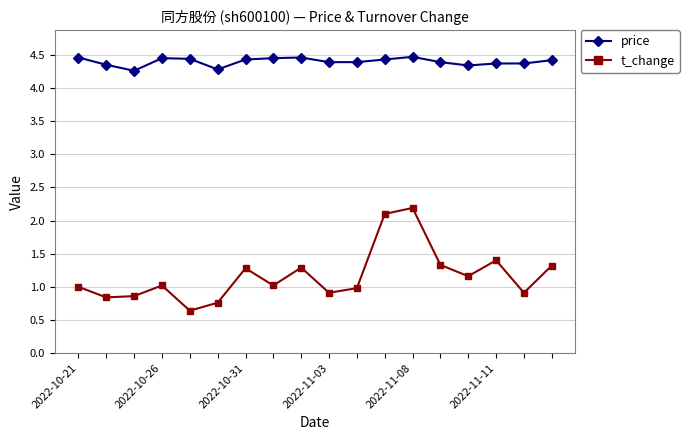

How many price values are between 4 and 5?

18